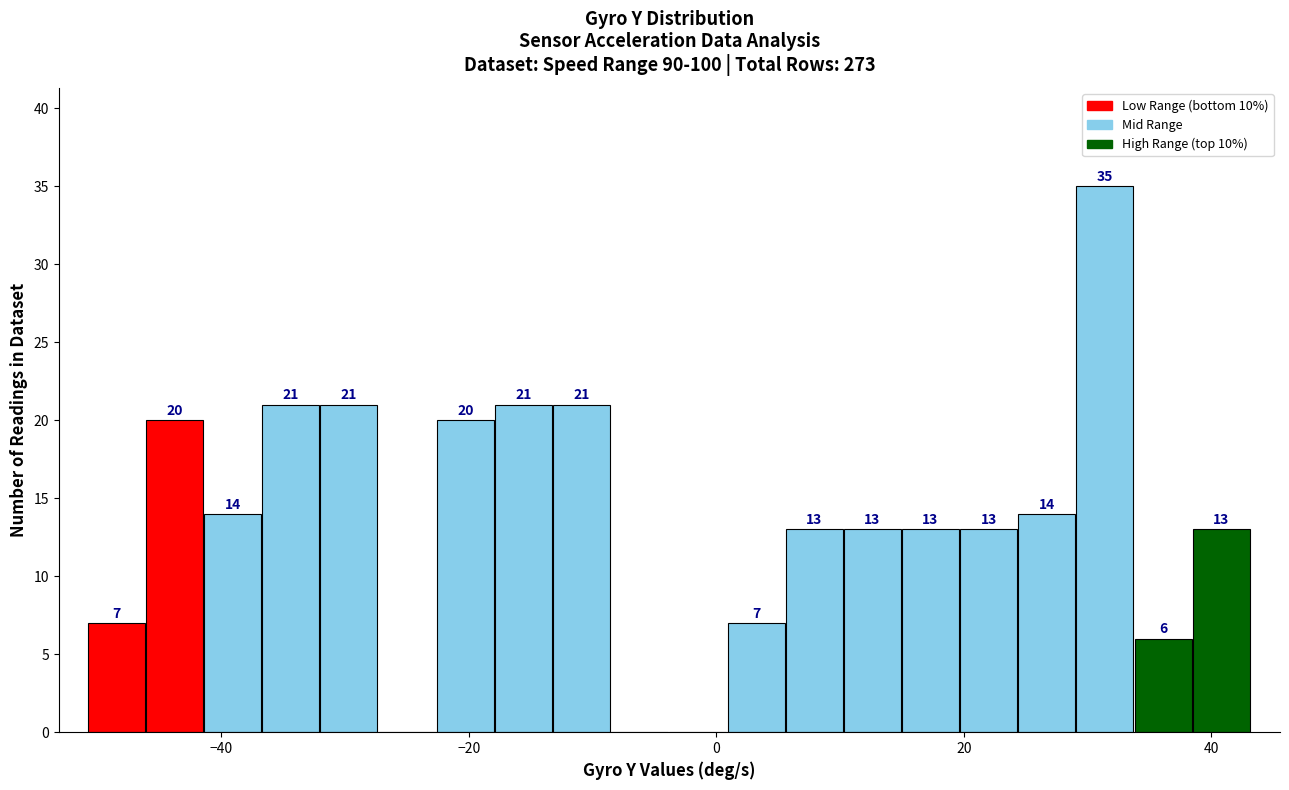

Around what value on the x-axis is the tallest bar? Give the approximate position of its centre, as read against the axis.

32